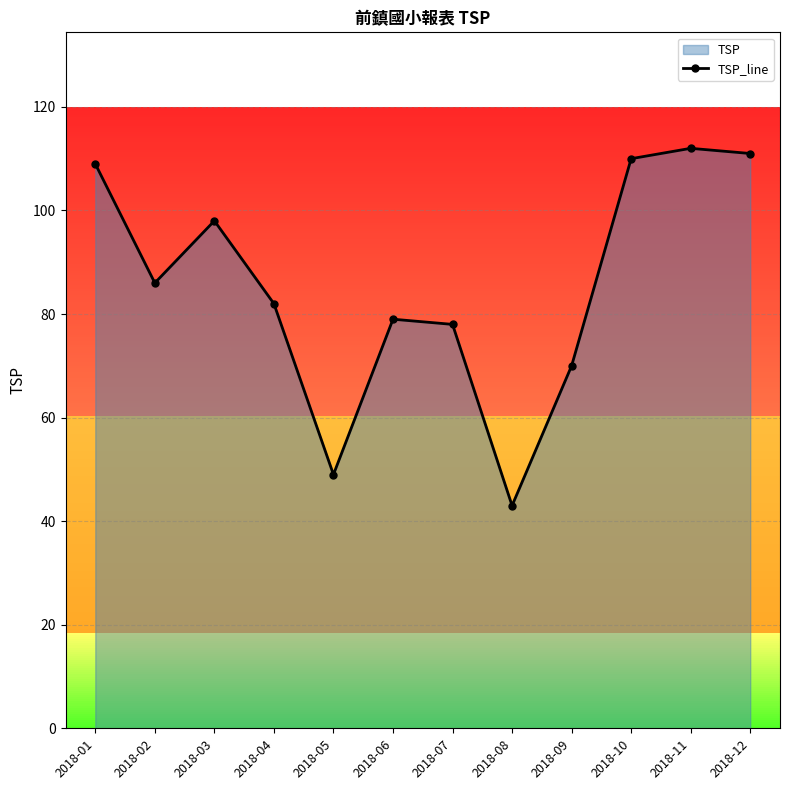

The value at 2018-02 is 30. True or false?

False